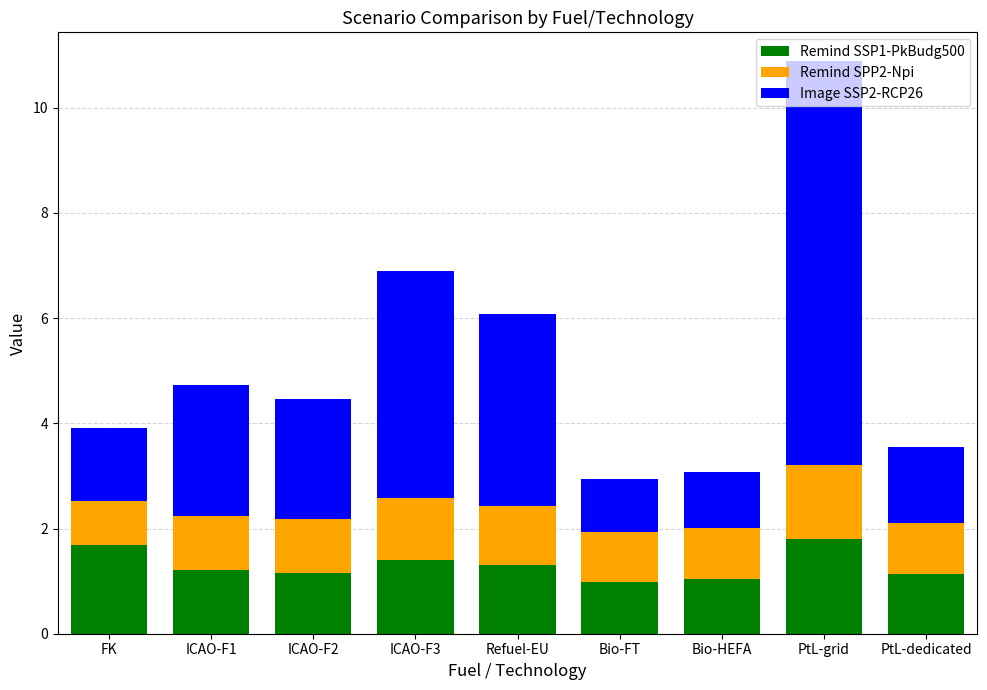

What is the total value across all series at ICAO-F1?

4.7